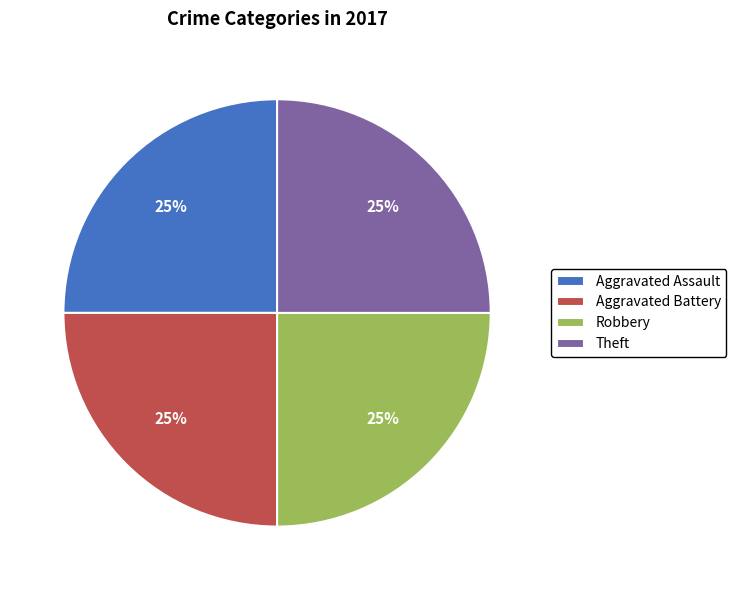

Is it true that Theft is 25% of the pie?

True